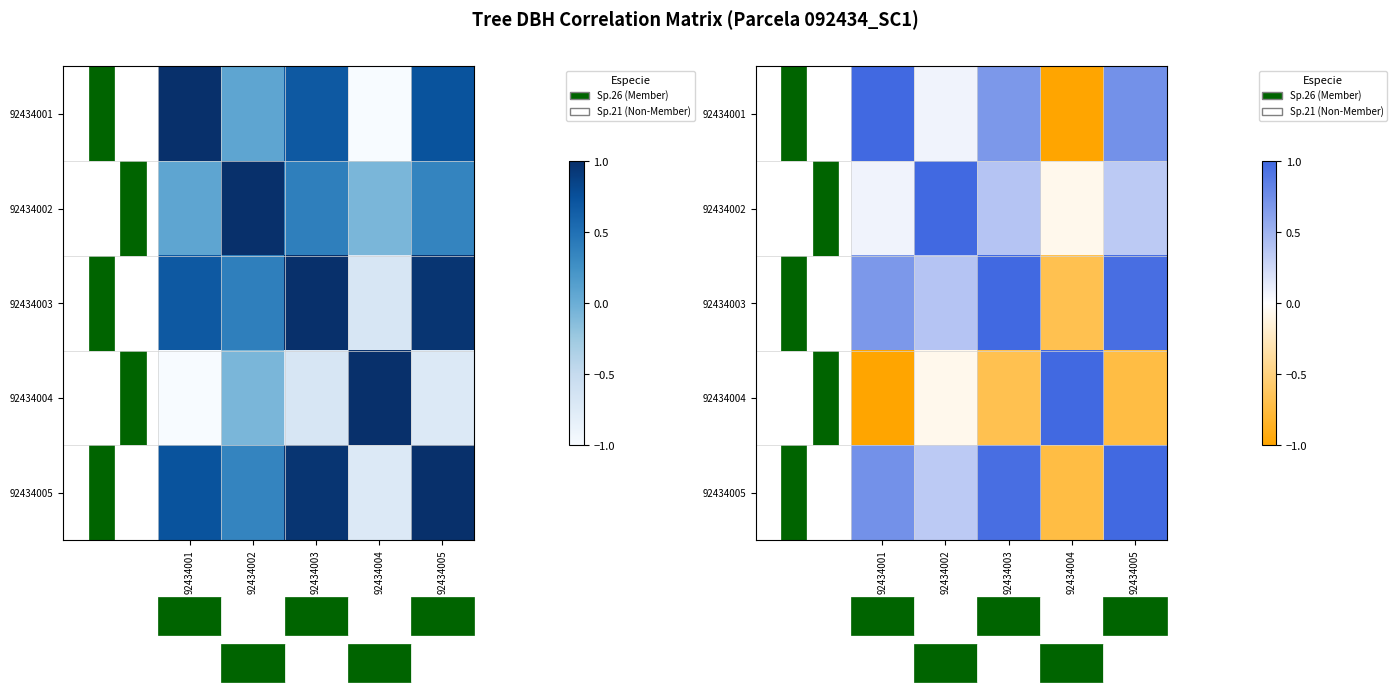

True or false: 92434003 has a value of 1.0 at 92434005.

True